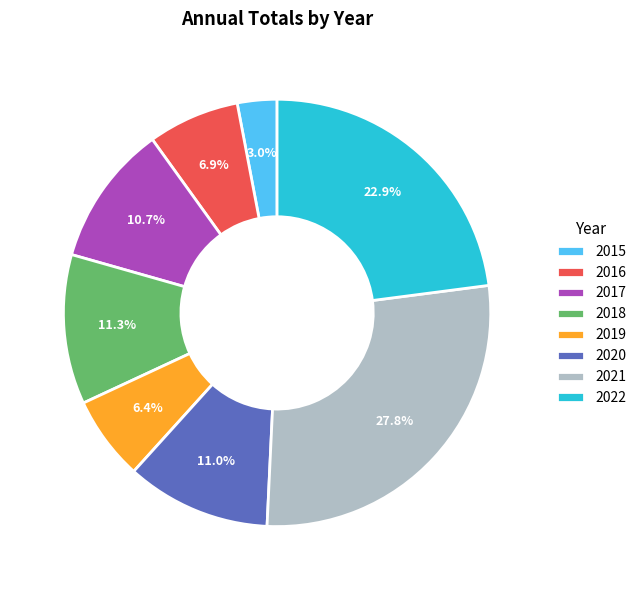

Does 2020 represent more than half of the total?

No